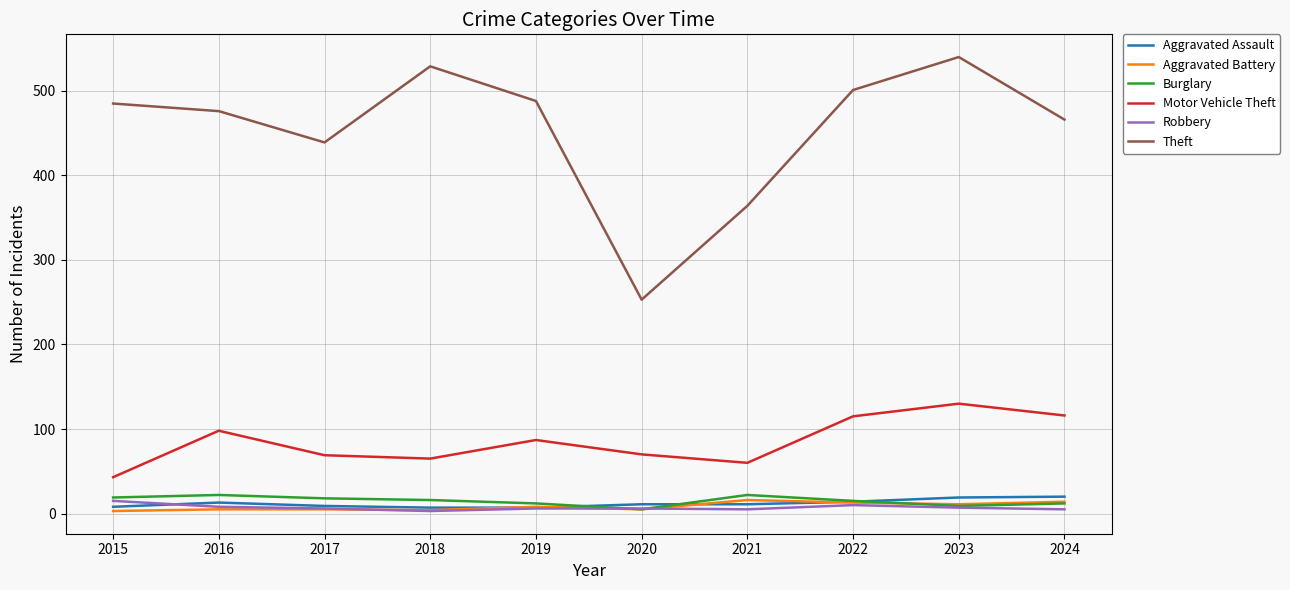

True or false: Aggravated Battery and Motor Vehicle Theft cross at least once.

False